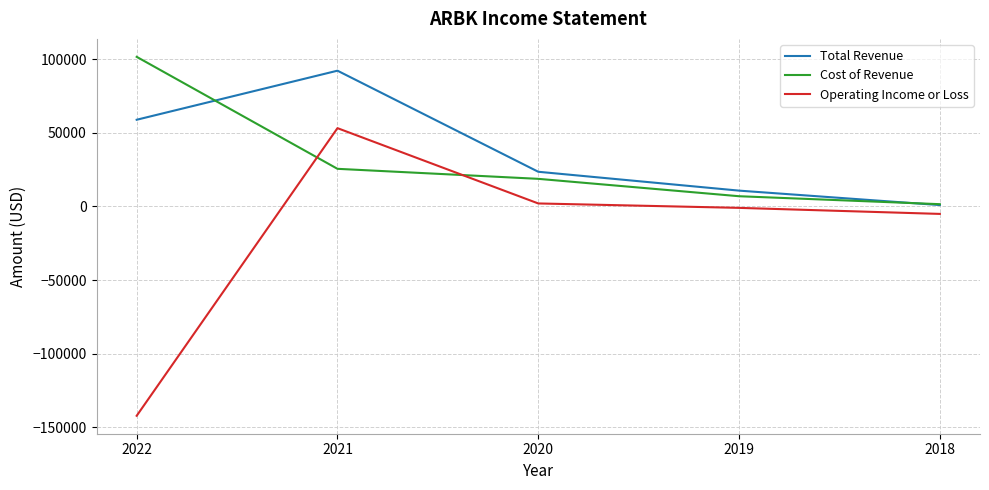

What are all the series names shown in the legend?

Total Revenue, Cost of Revenue, Operating Income or Loss